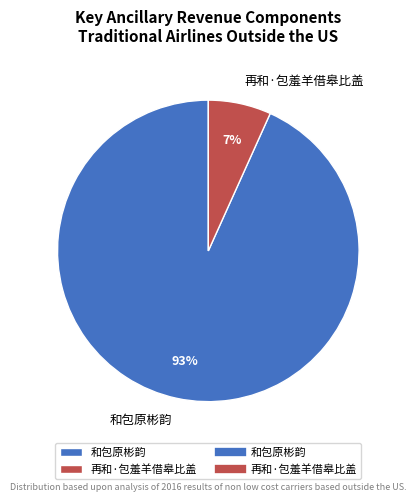

Is it true that 和包原彬韵 is 93% of the pie?

True